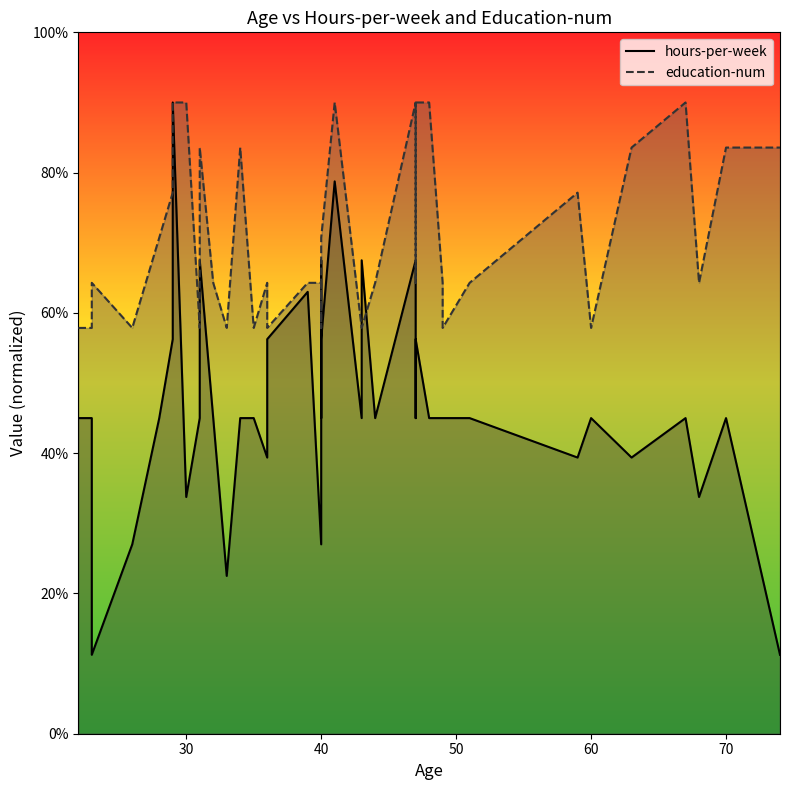

In hours-per-week, how many points are lower than both neighbors (excluding endpoints)?

12